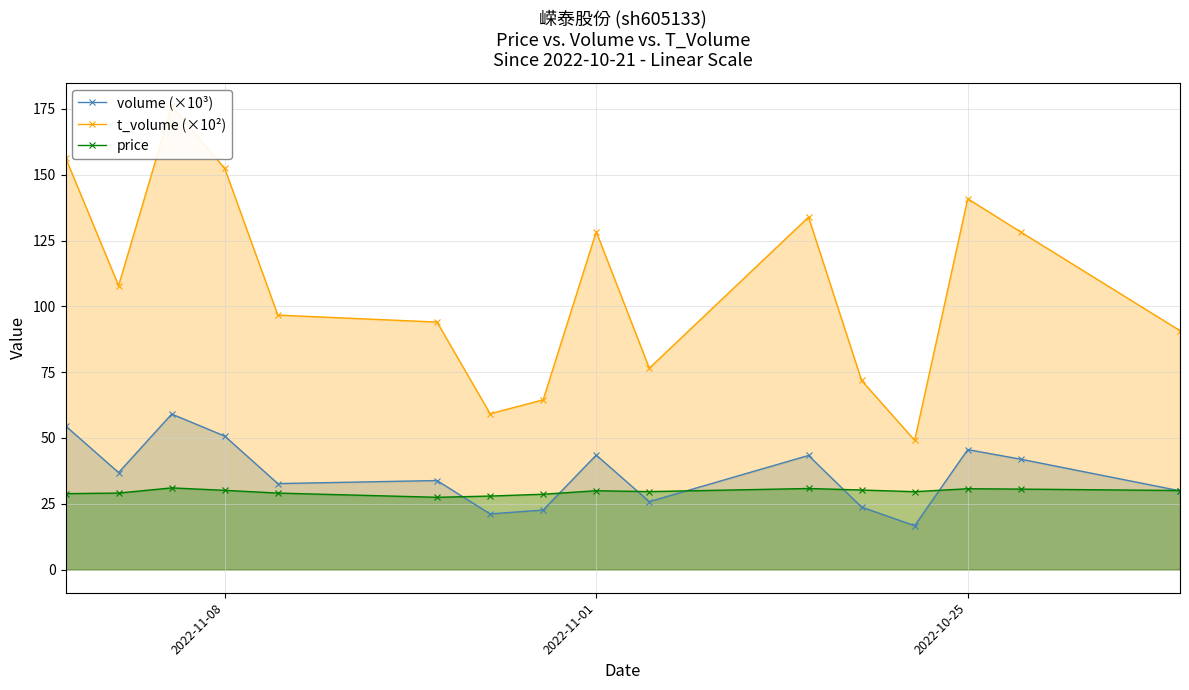

What is the value of the volume (×10³) point at the 2nd from the left?

36.9